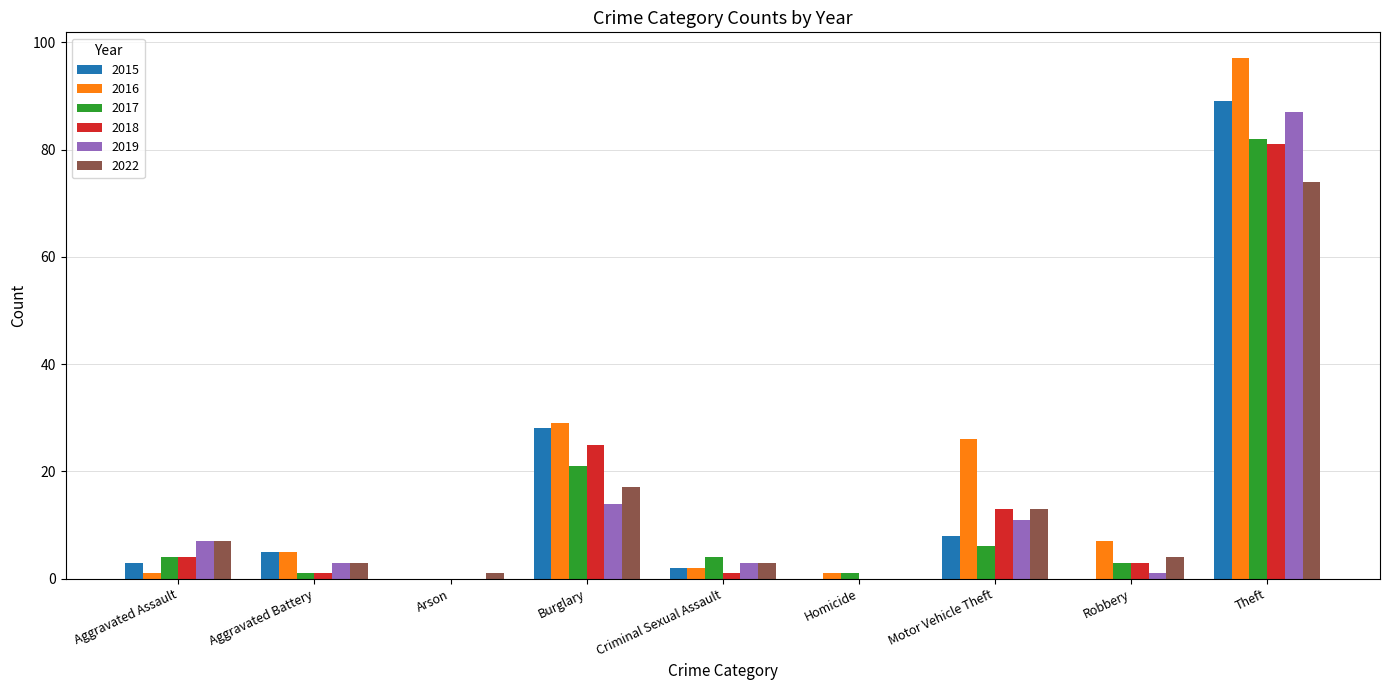

Are the bars horizontal?

No